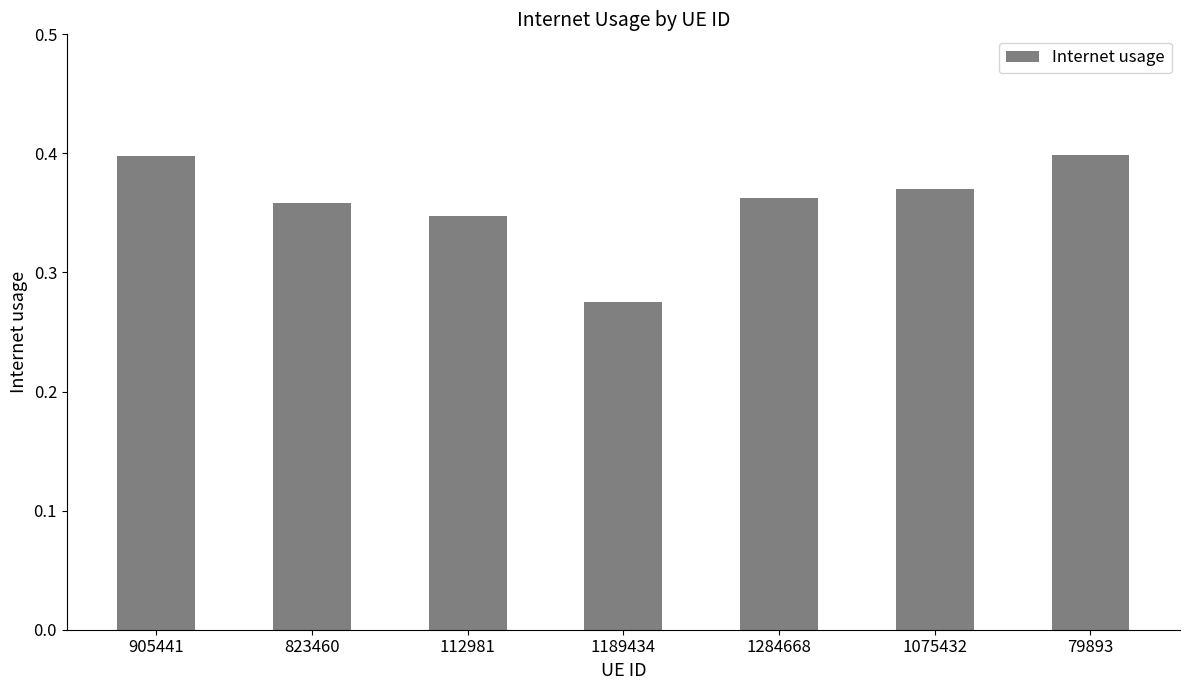

Between 79893 and 1075432, which is larger?

79893